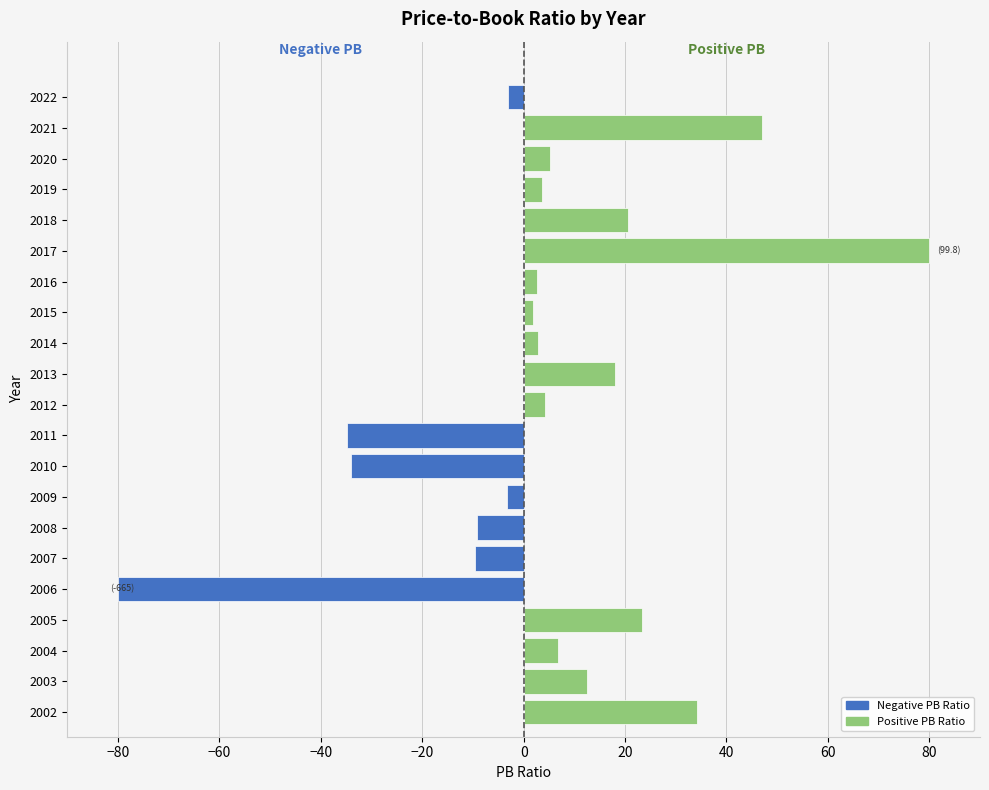

What is the approximate value of Positive PB Ratio at 2020?

5.3